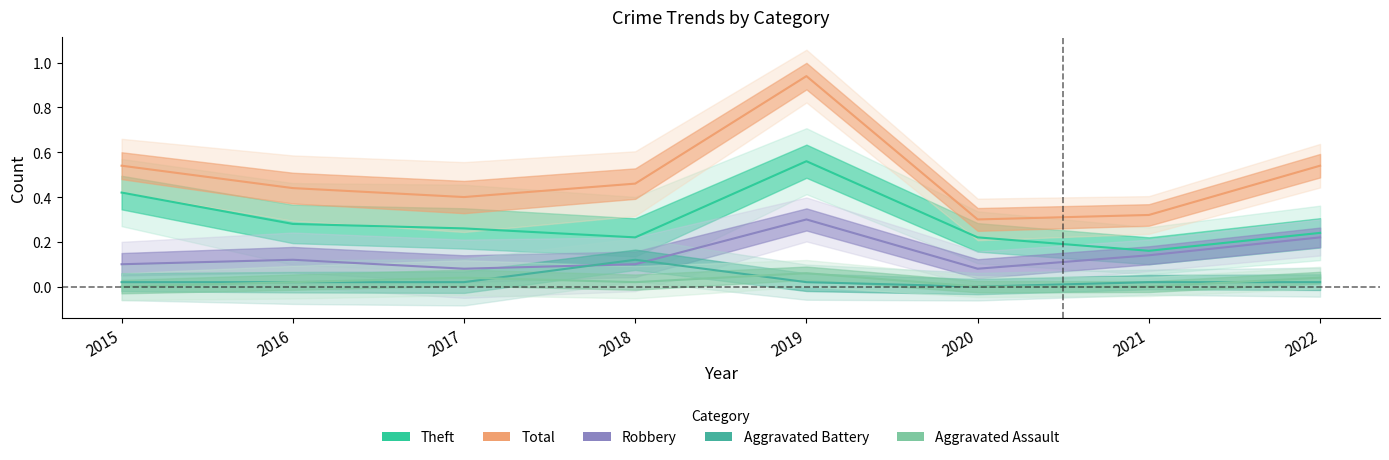

At which category does the chart reach its minimum across all series?

2020